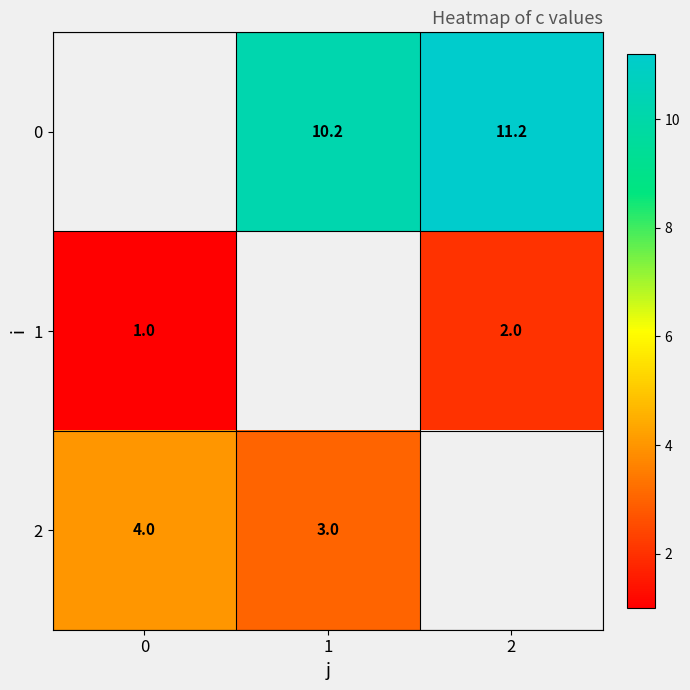

Between 0 and 1, which is larger?

1